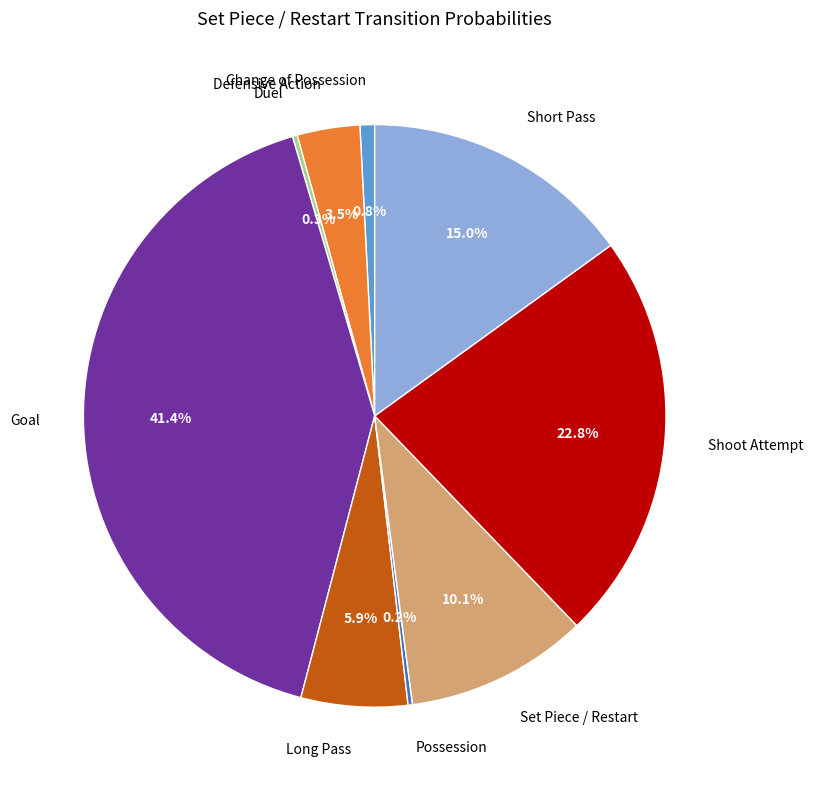

To the nearest percent, what is the average slice percentage?

11%